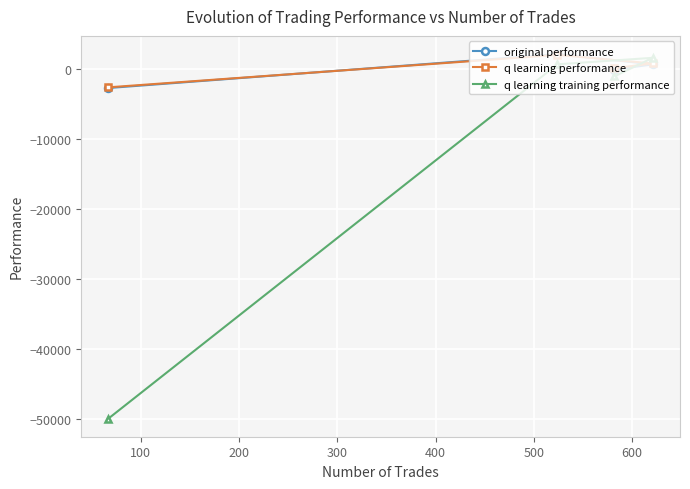

Reading left to right, what are all the values shown in this chart?

original performance: -2704.6	2147.4	-72.1	676.9
q learning performance: -2606.6	2033.6	146.4	808.2
q learning training performance: -50000.0	687.9	-1036.4	1618.9